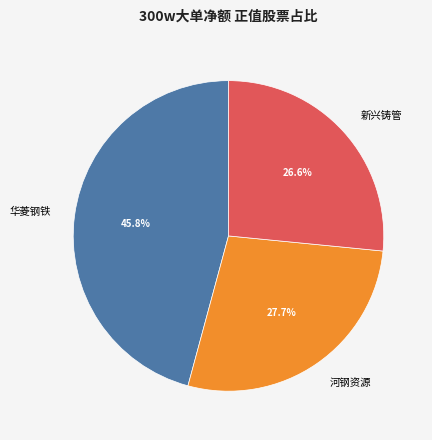

To the nearest percent, what portion does 华菱钢铁 represent?

46%